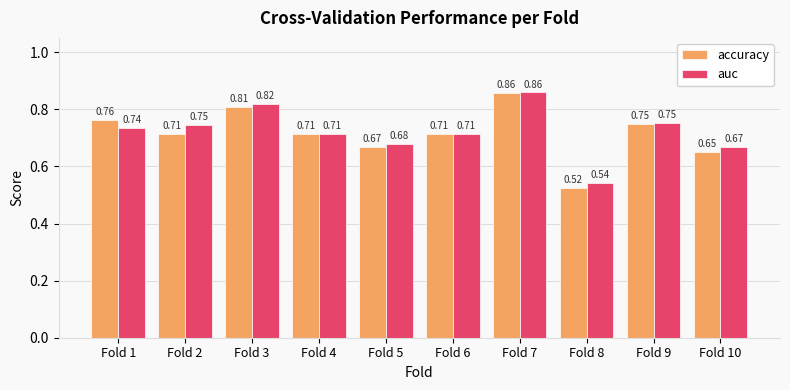

Between Fold 2 and Fold 8, which series saw the biggest shift?

auc